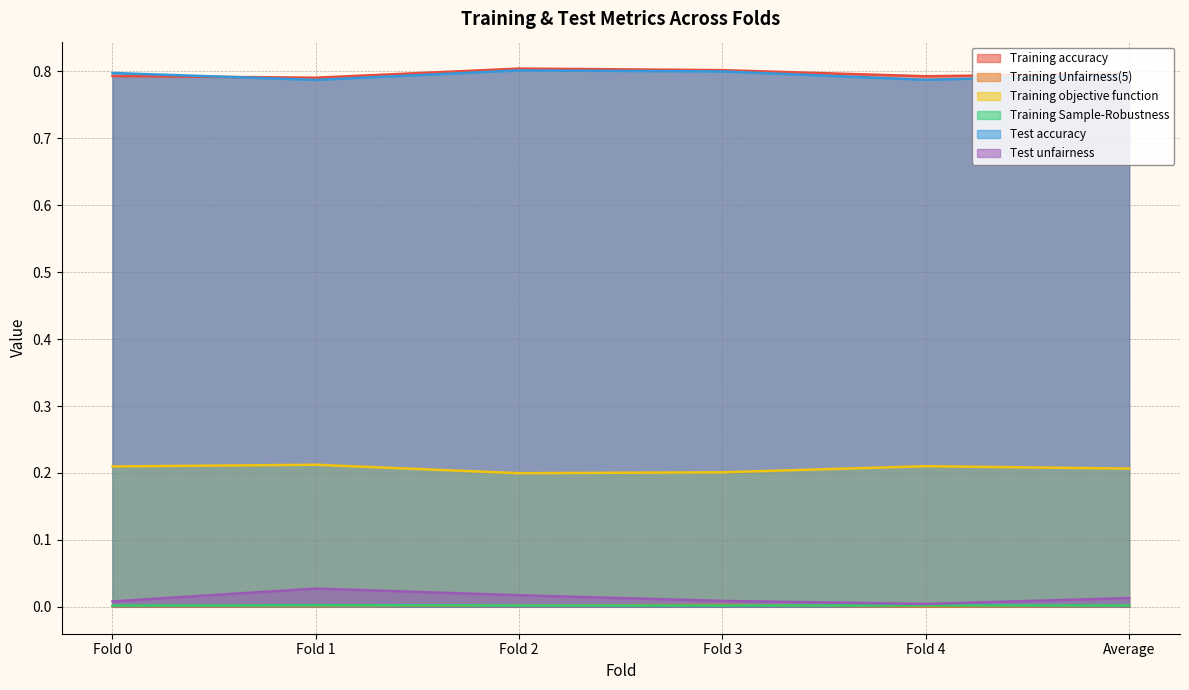

Reading right to left, extract all data points from this chart.

Training accuracy: 0.8	0.8	0.8	0.8	0.8	0.8
Training Unfairness(5): 0.0	0.0	0.0	0.0	0.0	0.0
Training objective function: 0.2	0.2	0.2	0.2	0.2	0.2
Training Sample-Robustness: 0.0	0.0	0.0	0.0	0.0	0.0
Test accuracy: 0.8	0.8	0.8	0.8	0.8	0.8
Test unfairness: 0.0	0.0	0.0	0.0	0.0	0.0